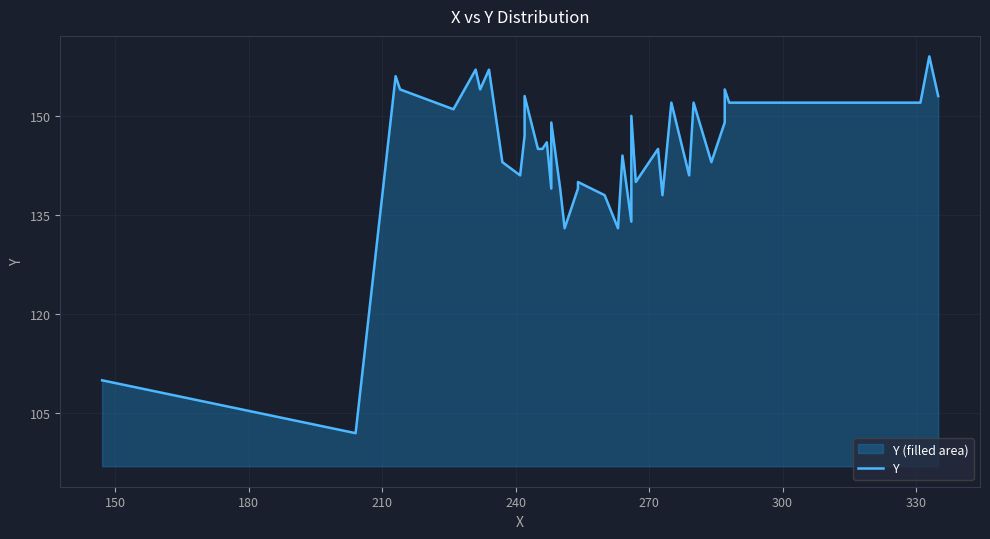

How many data points are less than 145?

18